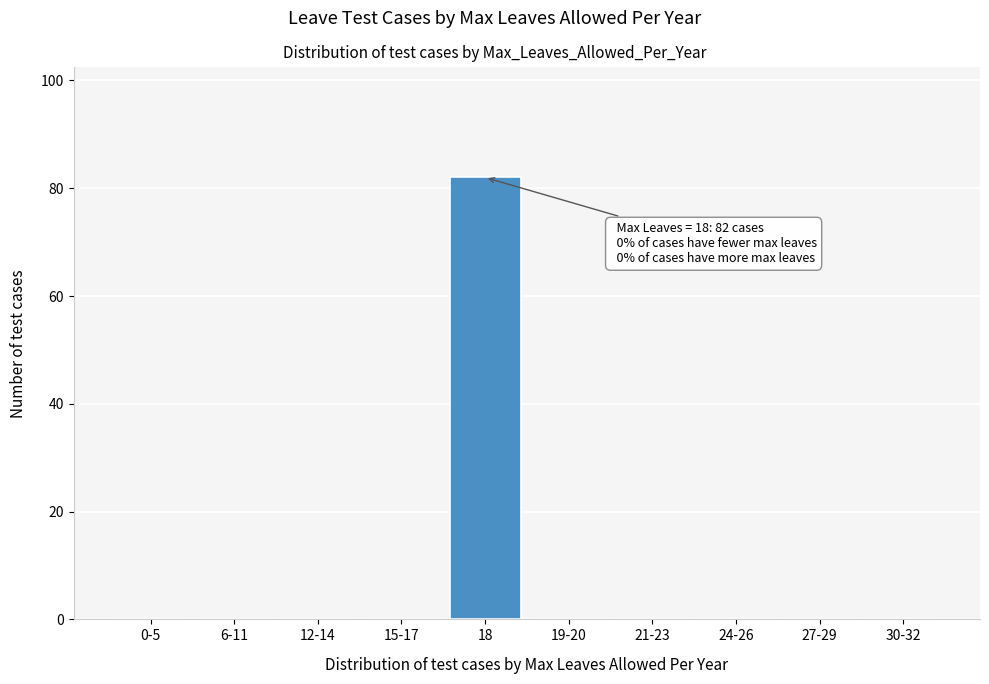

Reading right to left, what are all the values shown in this chart?

30-32=0	27-29=0	24-26=0	21-23=0	19-20=0	18=82	15-17=0	12-14=0	6-11=0	0-5=0